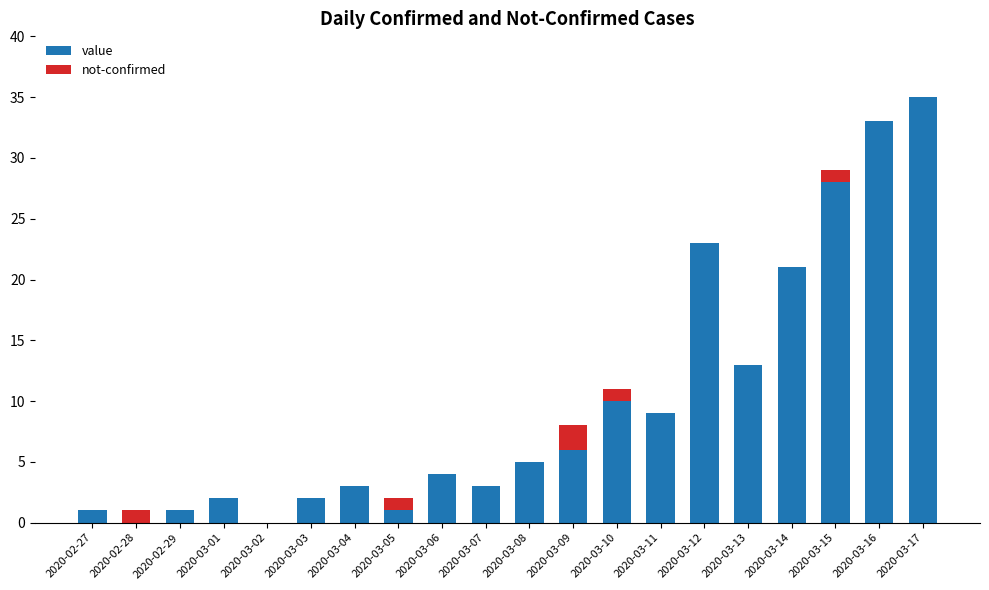

Is it true that value equals 56 at 2020-03-16?

False